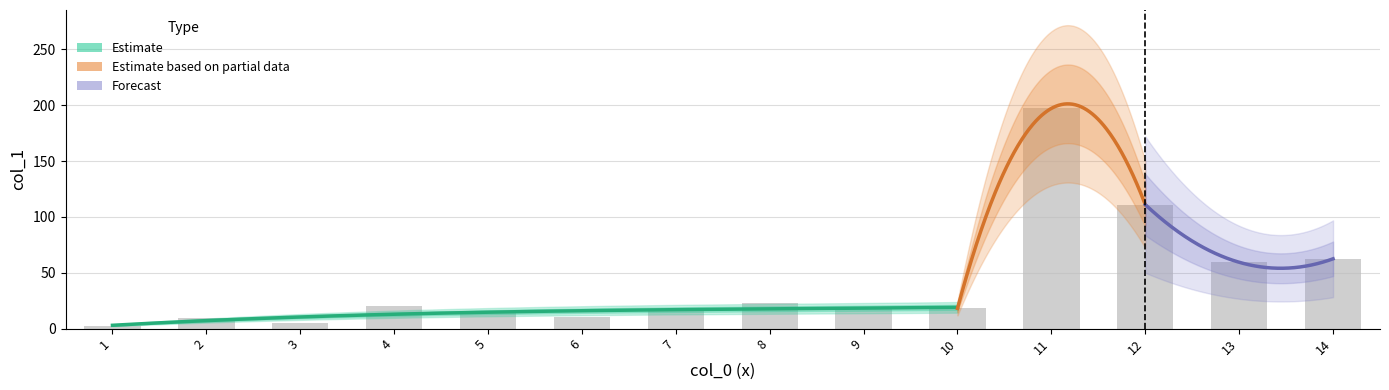

Which label corresponds to the smallest value in the chart?

1